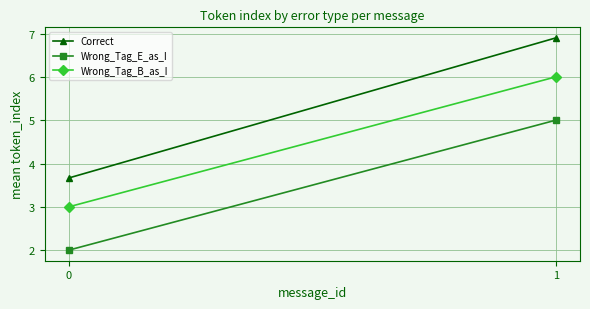

Count the number of data series in this chart.

3